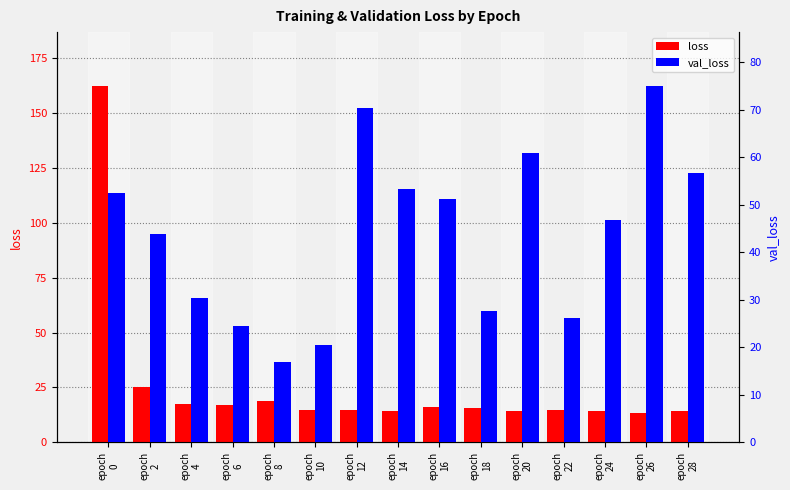

How many values in the val_loss series are below 46?

7